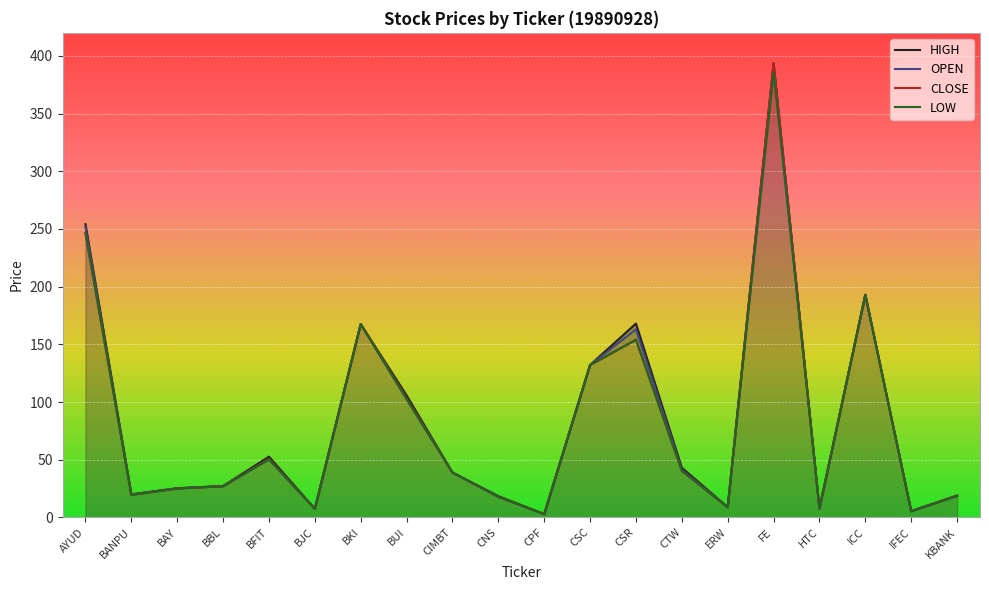

How many interior local peaks does the CLOSE series have?

5